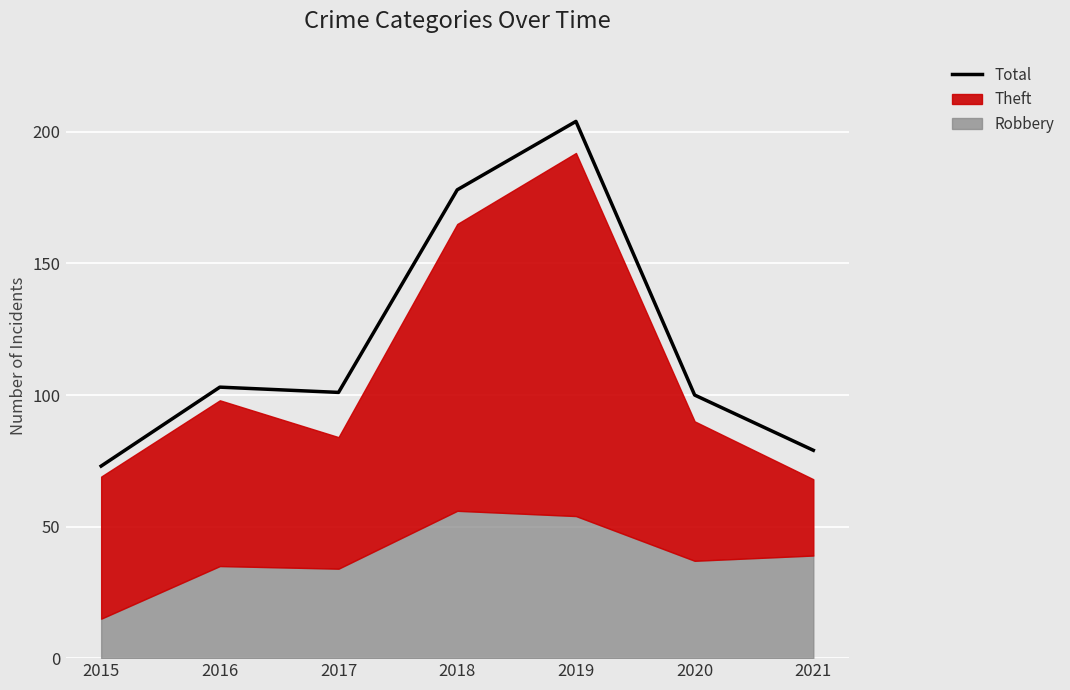

Reading left to right, list all the values displayed in this chart.

73	103	101	178	204	100	79